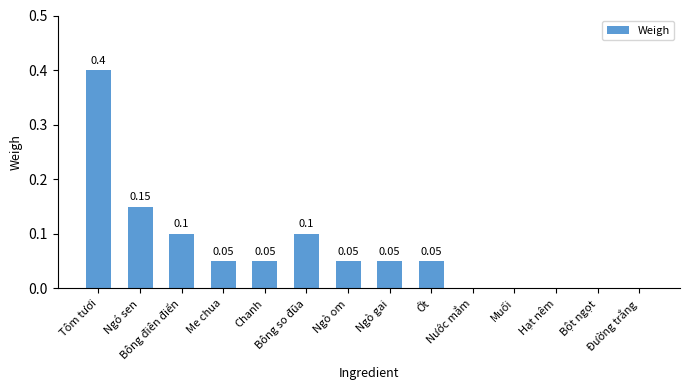

What is the sum of all values?

1.0